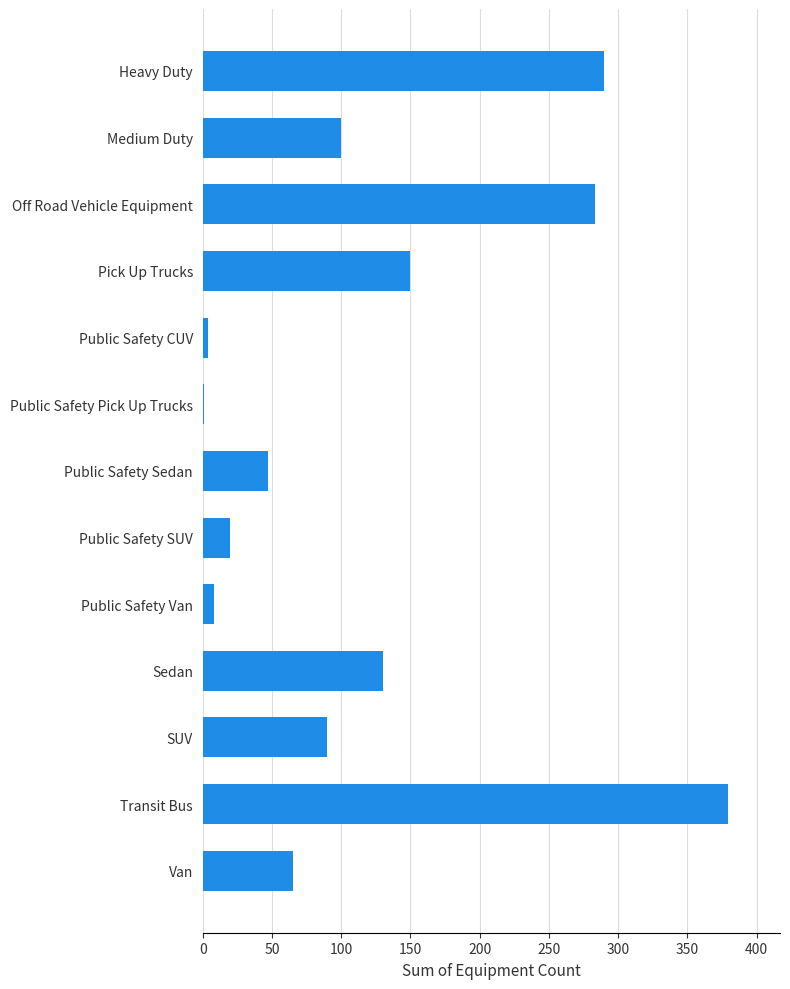

How many data points does each series have?

13